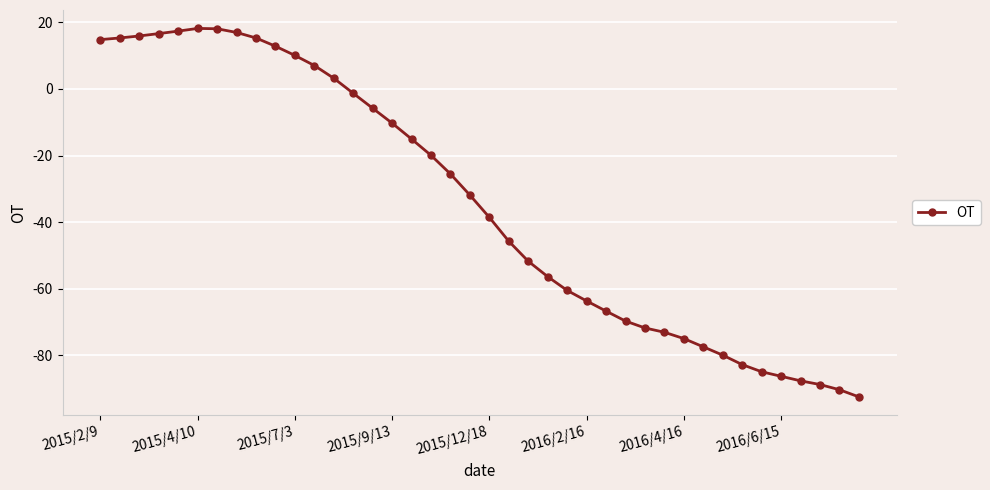

What is the difference between the maximum and minimum values?

110.7